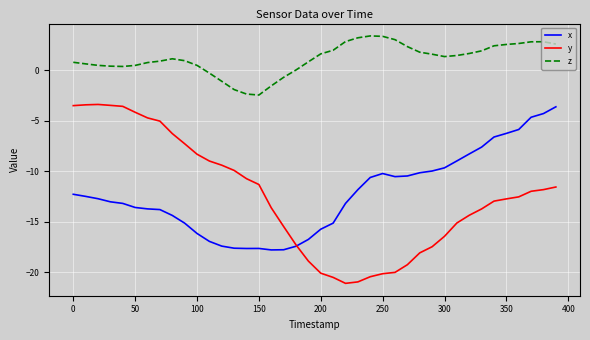

Which series has the largest range (max minus min)?

y